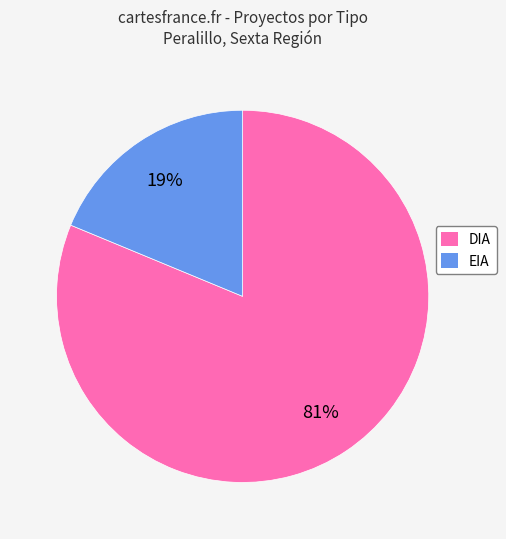

What percentage is the DIA slice, to the nearest percent?

81%